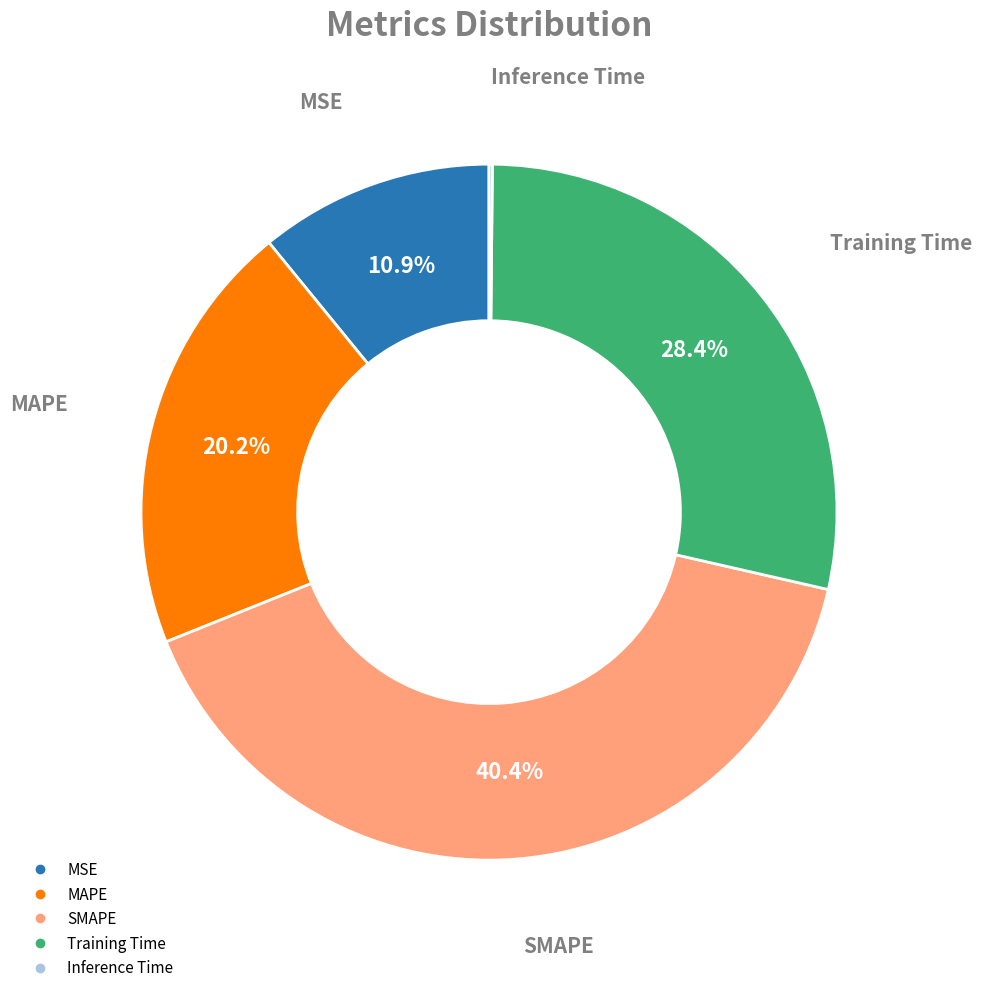

Combined, do MSE and SMAPE account for over 50%?

Yes